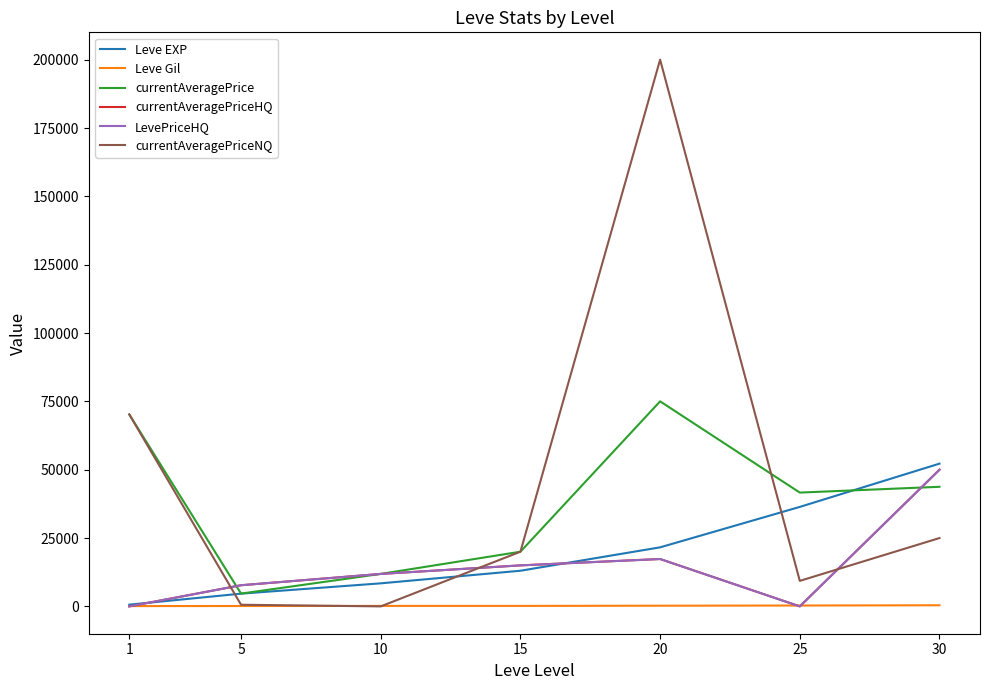

Does the chart have visible grid lines?

No